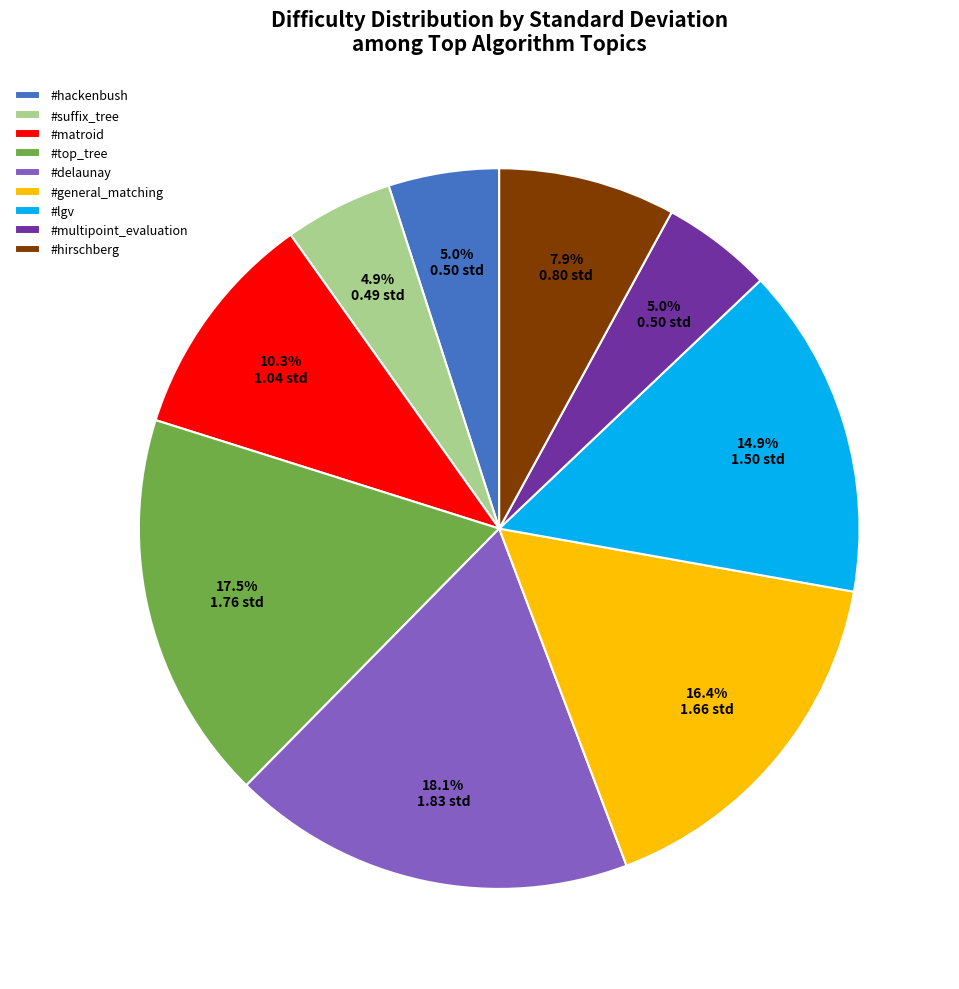

Which category has the biggest portion of the pie?

#delaunay